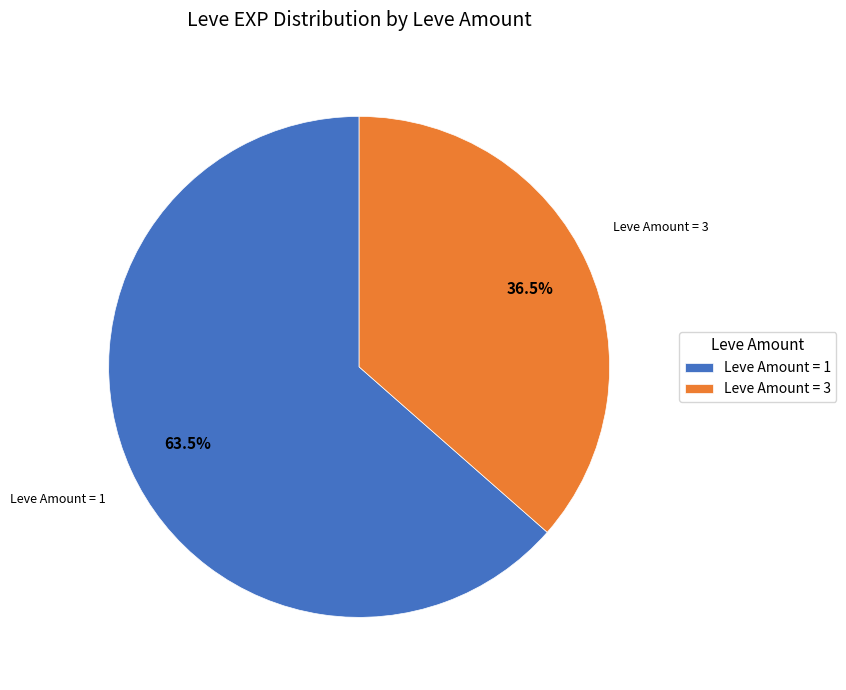

How many segments does this pie chart have?

2